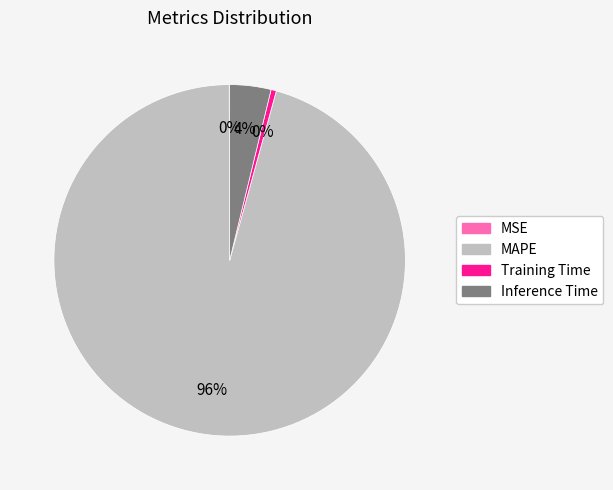

What is the largest slice in the pie chart?

MAPE